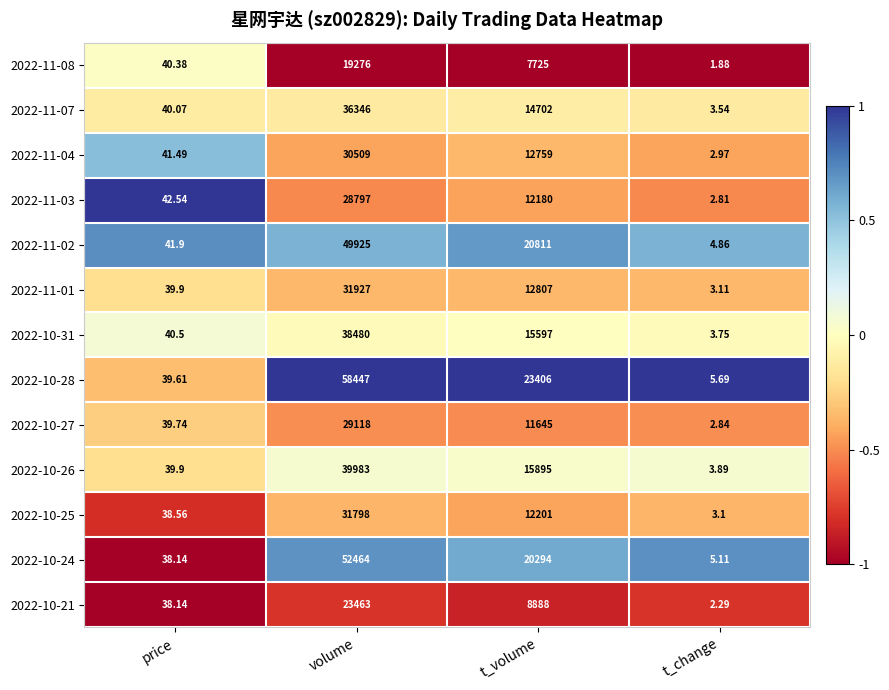

Rank the series at volume from lowest to highest value.

2022-11-08, 2022-10-21, 2022-11-03, 2022-10-27, 2022-11-04, 2022-10-25, 2022-11-01, 2022-11-07, 2022-10-31, 2022-10-26, 2022-11-02, 2022-10-24, 2022-10-28